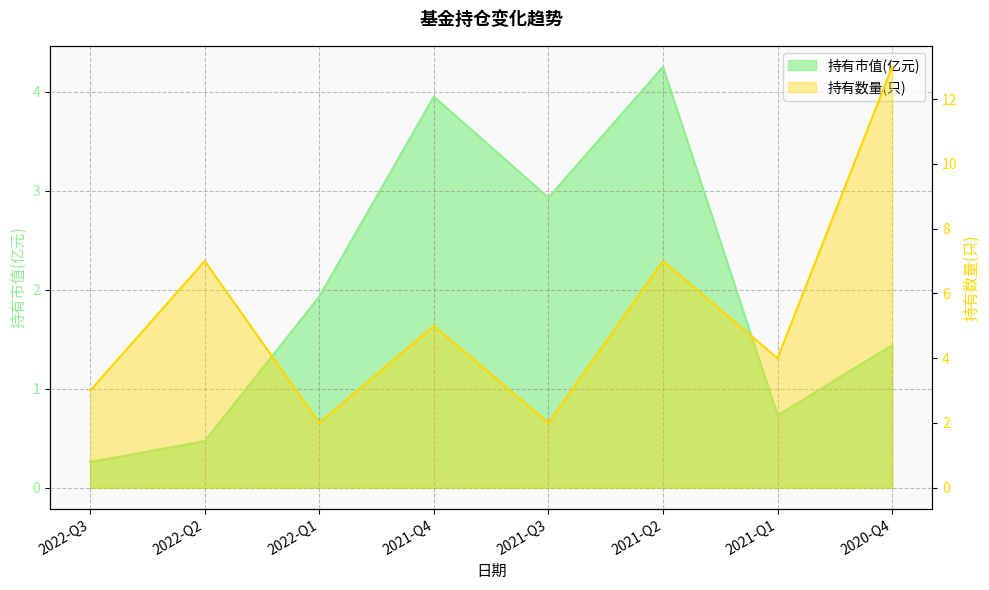

Which series has the largest range (max minus min)?

持有数量(只)